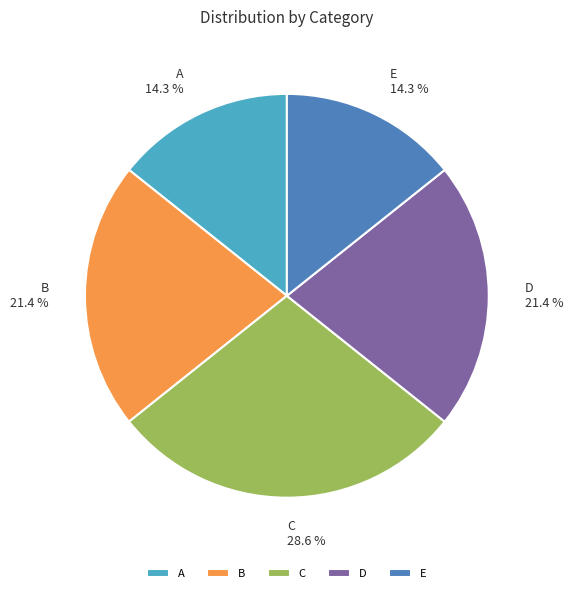

What percentage is the C slice, to the nearest percent?

29%